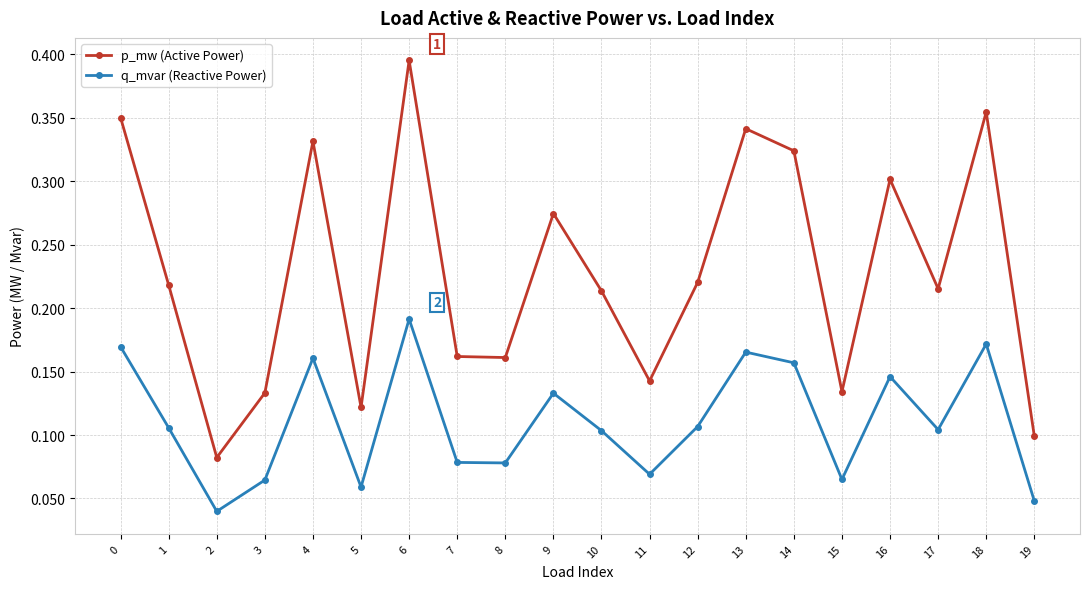

What are all the series names shown in the legend?

p_mw (Active Power), q_mvar (Reactive Power)